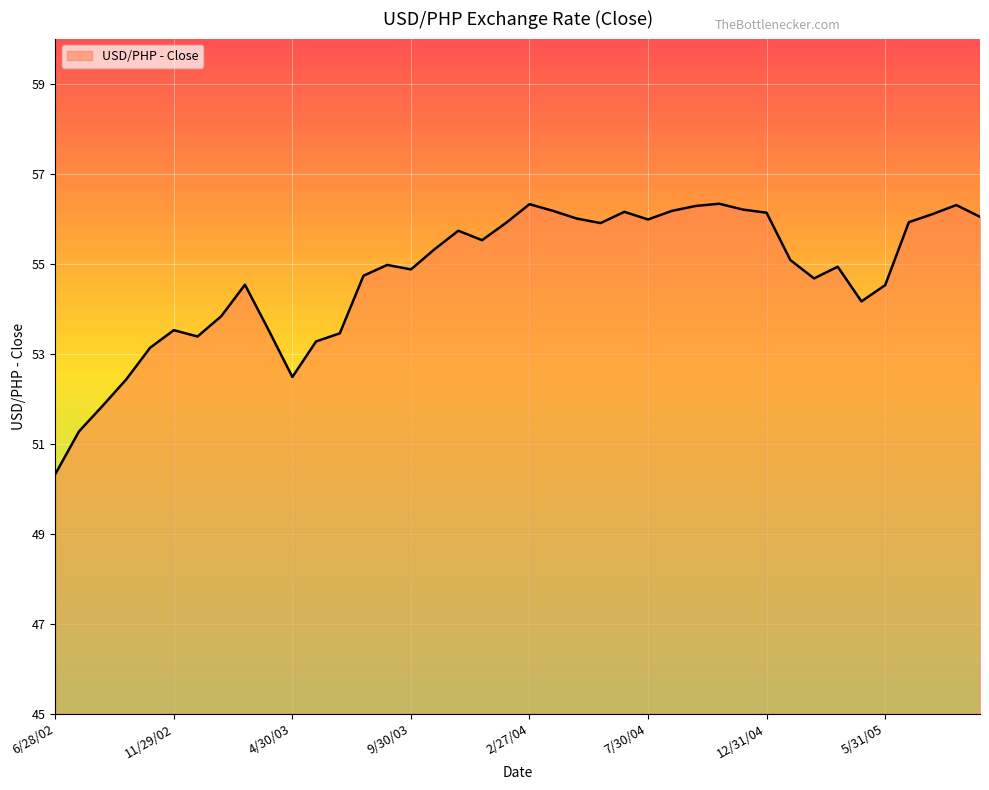

Does the chart have visible grid lines?

Yes